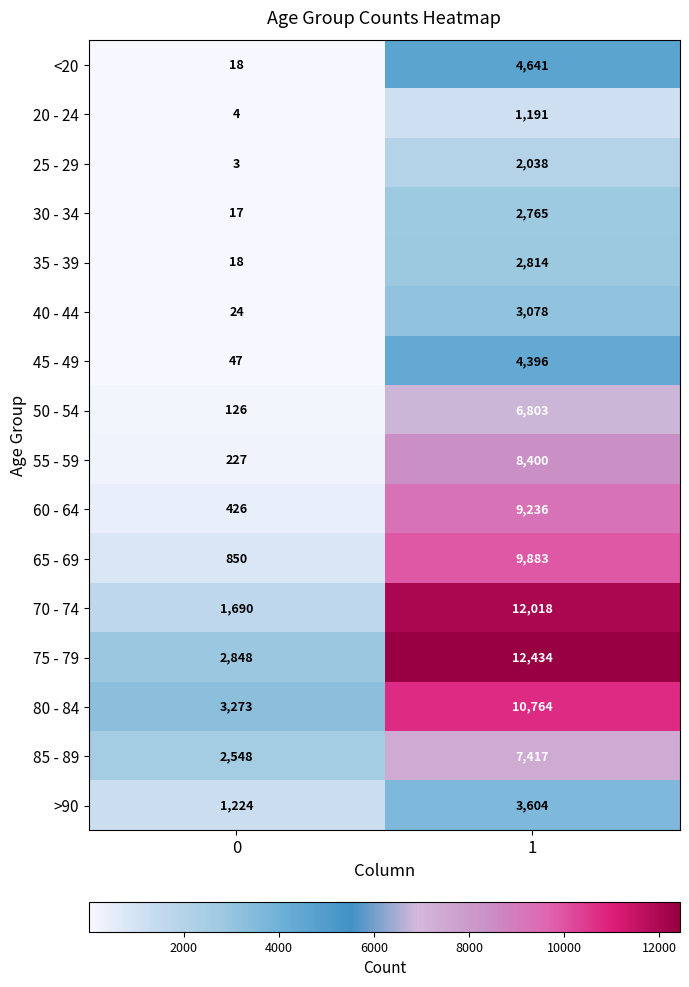

What is the difference between the highest and lowest values at 0?

3270